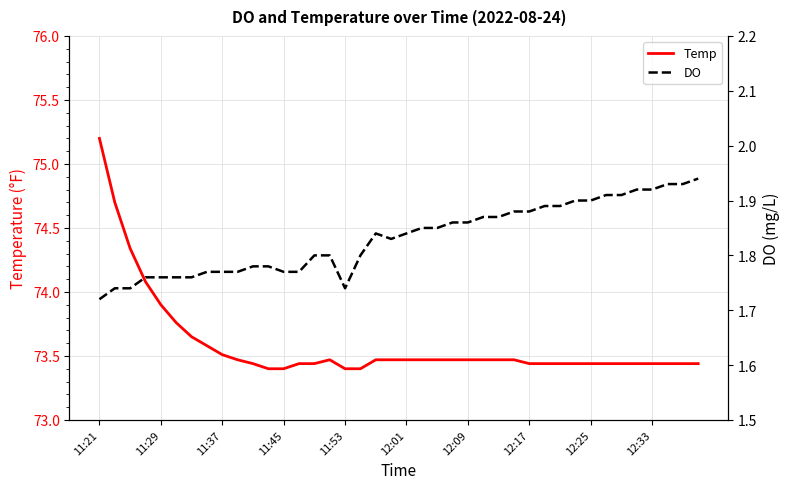

Rank the series at 12:01 from lowest to highest value.

DO, Temp